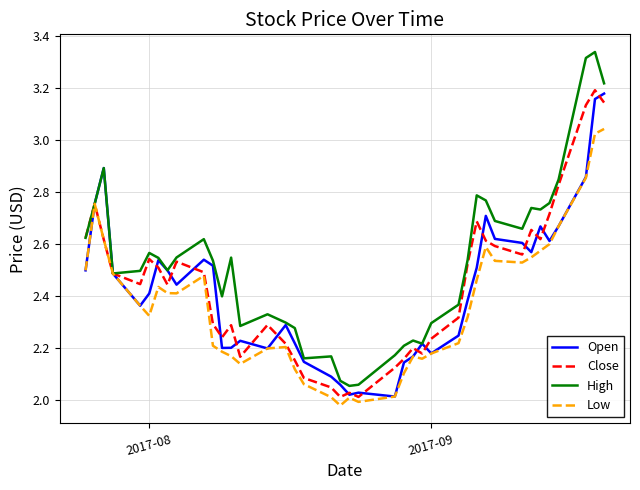

True or false: Close has more than 1 interior local peaks.

True